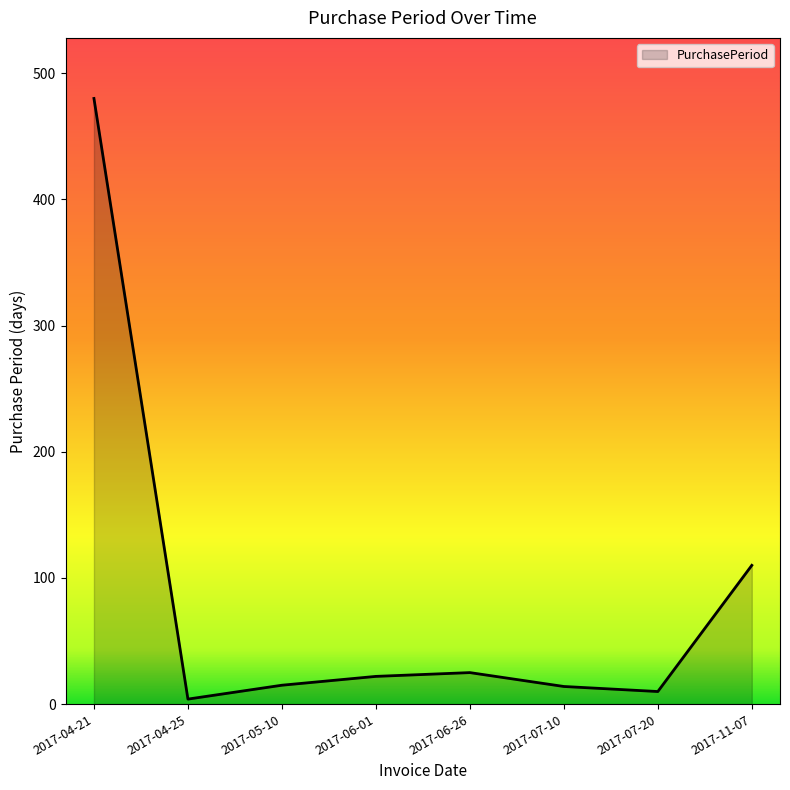

What is the maximum value shown in the chart?

480